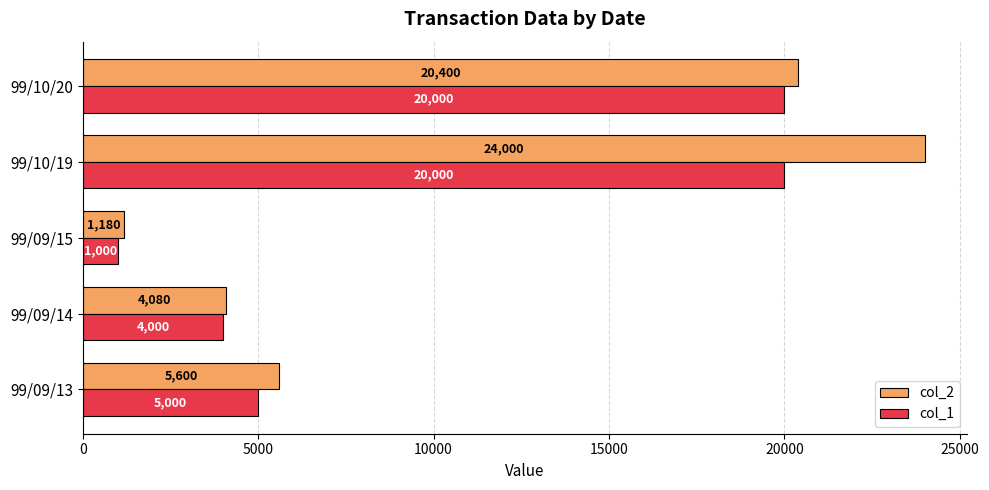

Read the col_2 value at 99/09/15.

1180